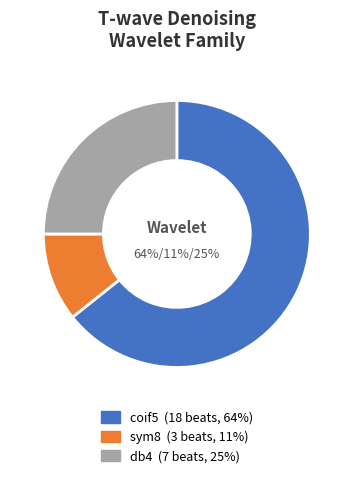

To the nearest percent, what is the average slice percentage?

33%